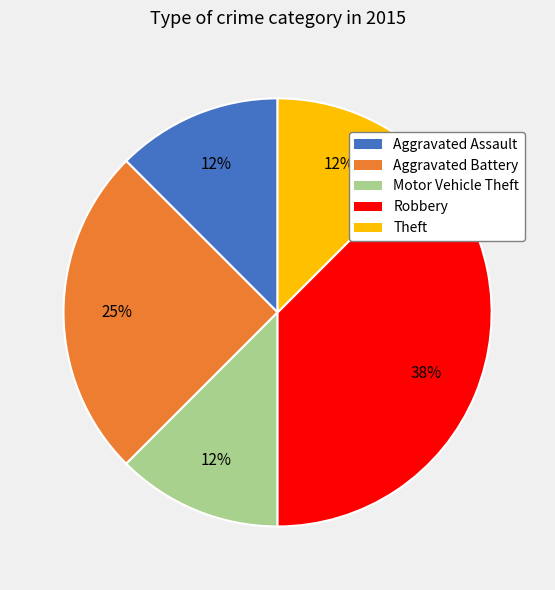

Does Motor Vehicle Theft represent more than half of the total?

No